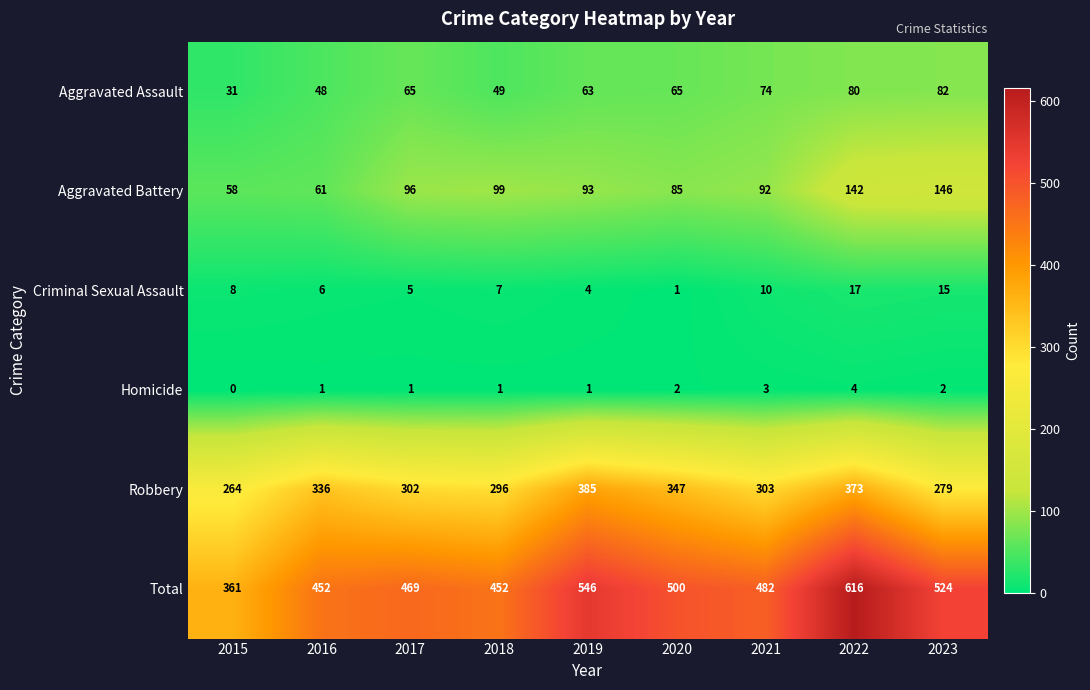

Is it true that Criminal Sexual Assault equals 4 at 2019?

True